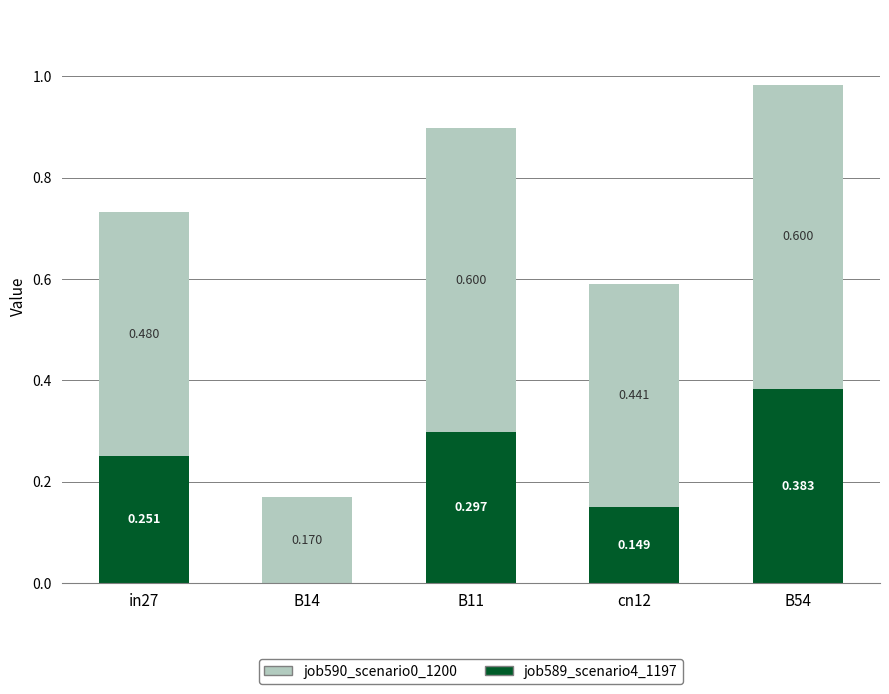

List the series in order of their peak value, lowest first.

job590_scenario0_1200, job589_scenario4_1197